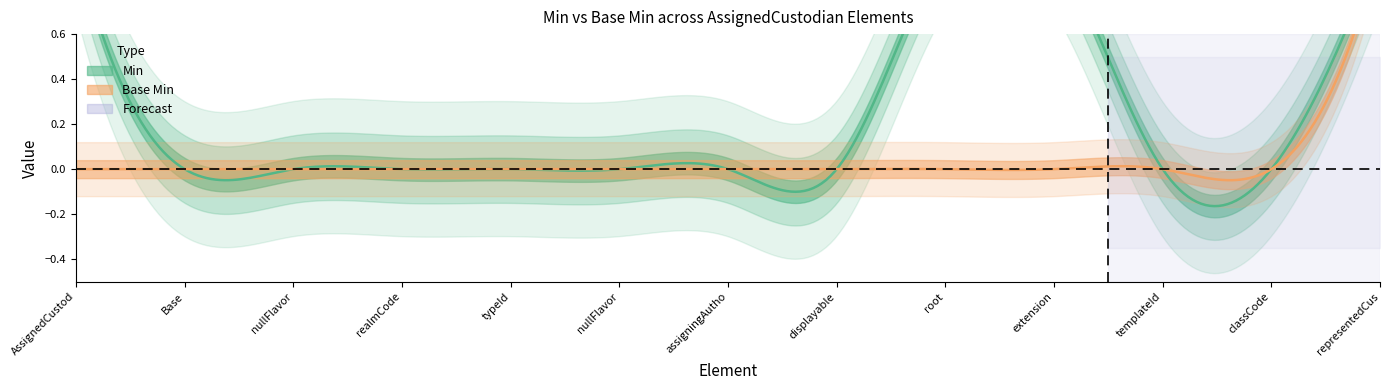

List the series in order of their overall mean, highest first.

Min, Base Min